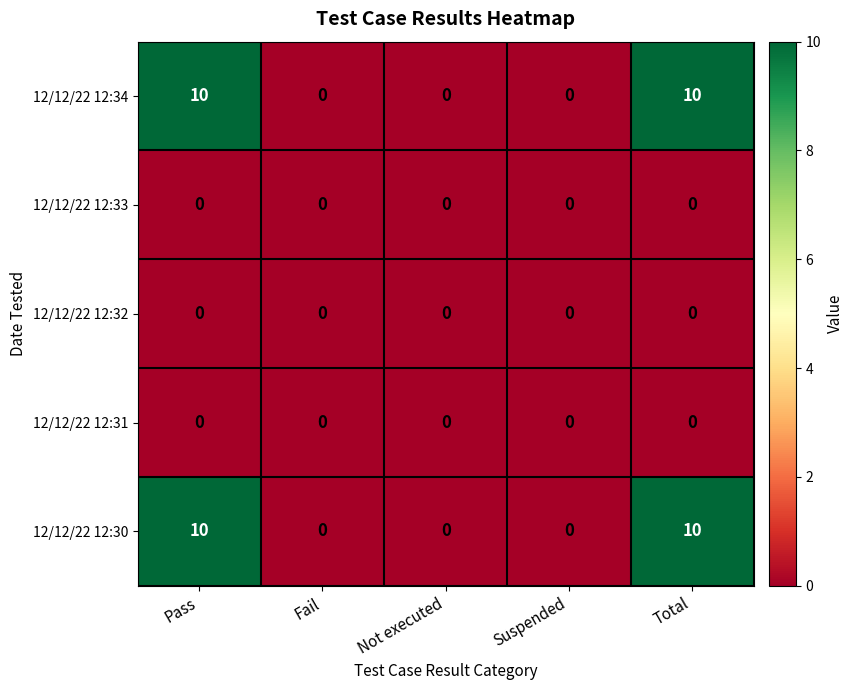

Reading left to right, extract all data points from this chart.

12/12/22 12:34: Pass=10	Fail=0	Not executed=0	Suspended=0	Total=10
12/12/22 12:33: Pass=0	Fail=0	Not executed=0	Suspended=0	Total=0
12/12/22 12:32: Pass=0	Fail=0	Not executed=0	Suspended=0	Total=0
12/12/22 12:31: Pass=0	Fail=0	Not executed=0	Suspended=0	Total=0
12/12/22 12:30: Pass=10	Fail=0	Not executed=0	Suspended=0	Total=10